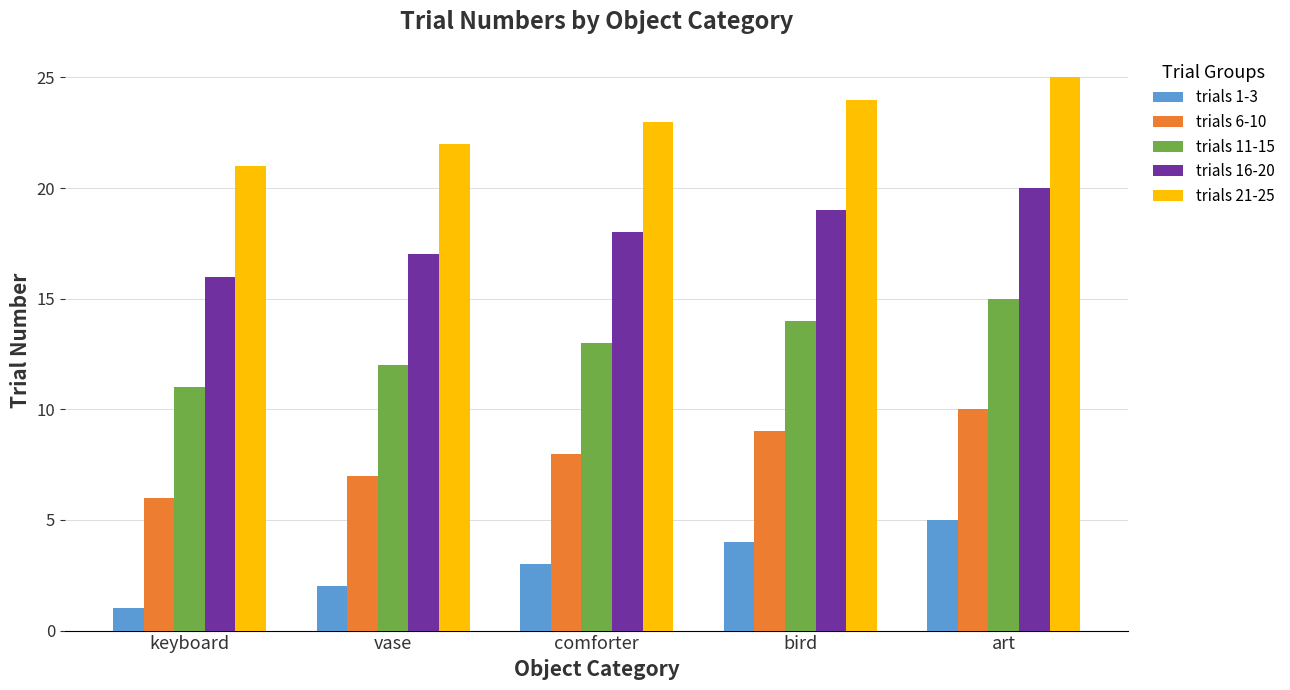

What is the difference between the trials 11-15 values at vase and comforter?

1